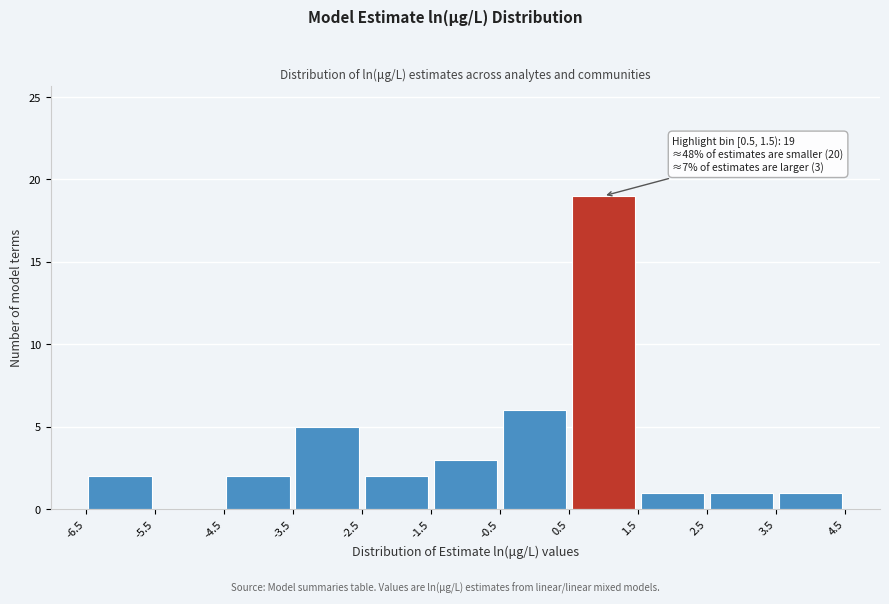

Over which range of the x-axis is the bar tallest?

0.5 to 1.5